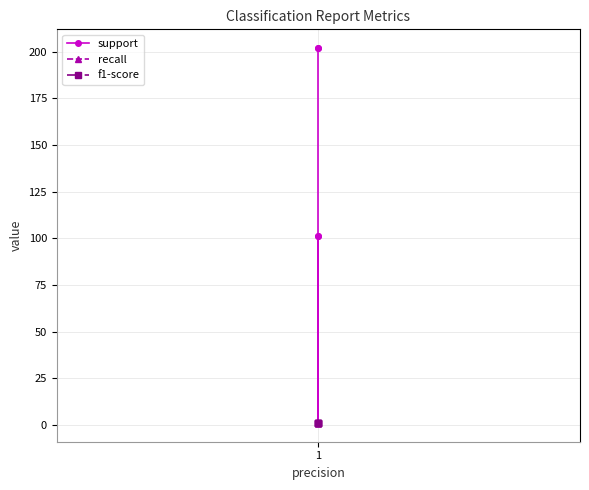

Reading right to left, extract all data points from this chart.

support: 202	202	1	101	101
recall: 1	1	1	1	1
f1-score: 1	1	1	1	1